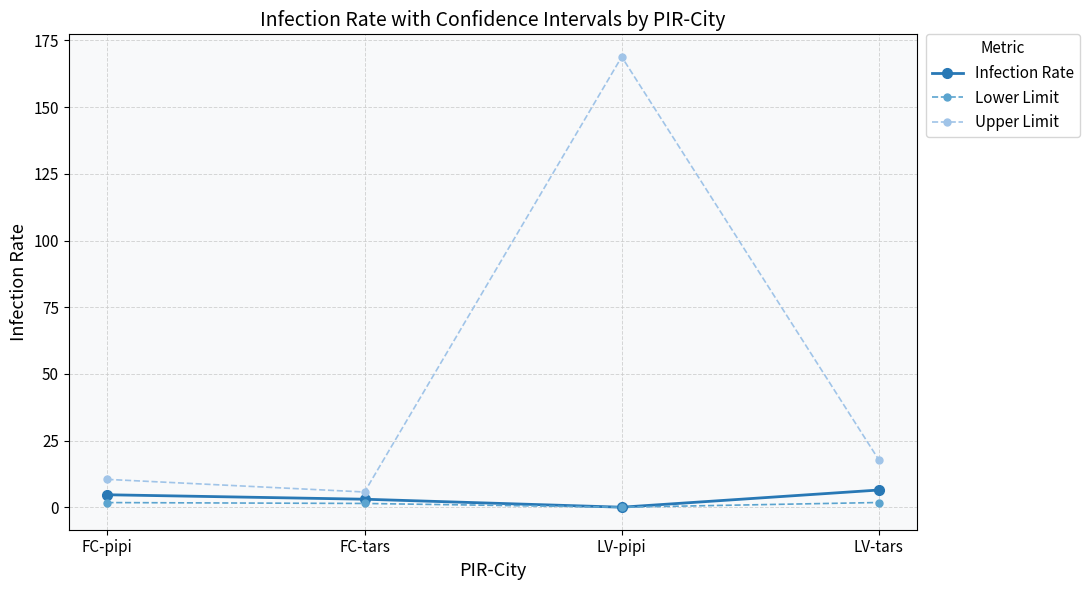

Where is Upper Limit nearest to the value 87?

LV-tars